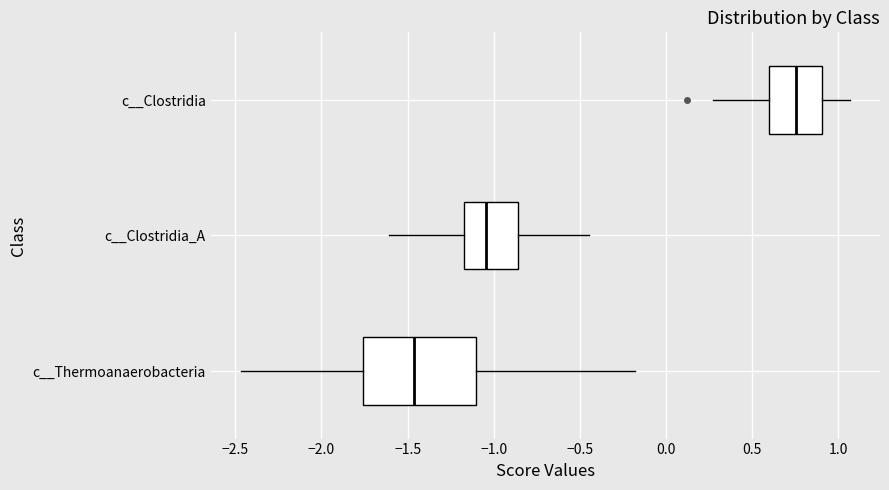

Reading bottom to top, read every box against the x-axis: the position of its median line, the range the box covers, and the ends of its whiskers. The values are not printed on the chart, so give them approximately, as read against the axis.

c__Thermoanaerobacteria: median -1.45, box -1.75 to -1.10, whiskers -2.45 to -0.20
c__Clostridia_A: median -1.05, box -1.15 to -0.85, whiskers -1.60 to -0.45
c__Clostridia: median 0.75, box 0.60 to 0.90, whiskers 0.25 to 1.05